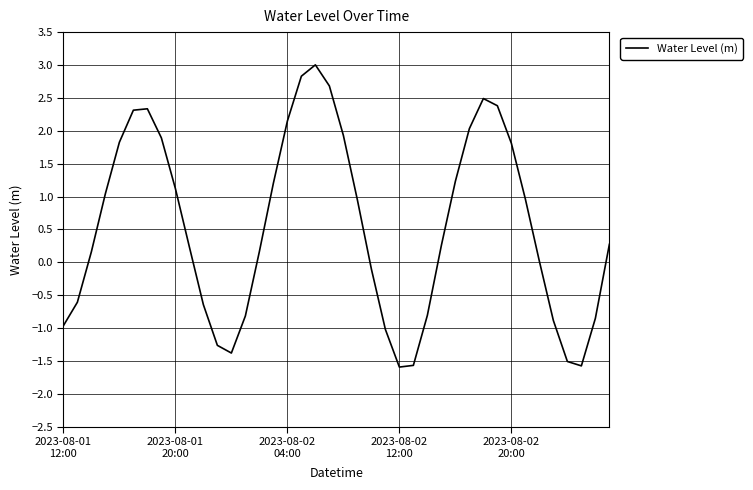

What is the maximum value shown in the chart?

3.0